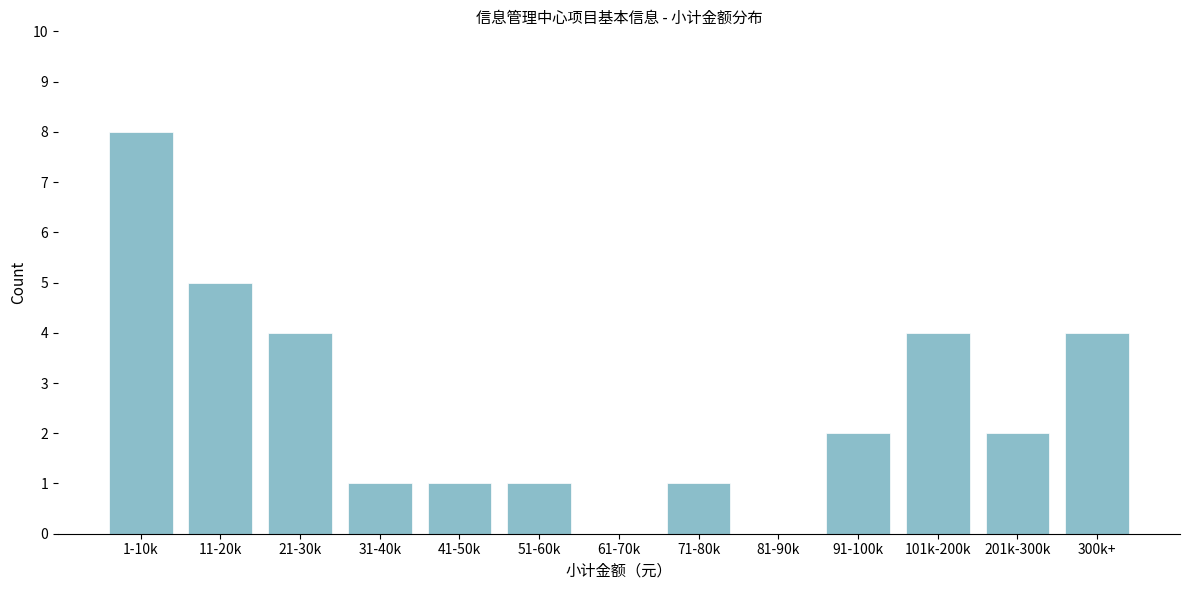

Reading left to right, transcribe all the data shown in this chart.

1-10k=8	11-20k=5	21-30k=4	31-40k=1	41-50k=1	51-60k=1	61-70k=0	71-80k=1	81-90k=0	91-100k=2	101k-200k=4	201k-300k=2	300k+=4